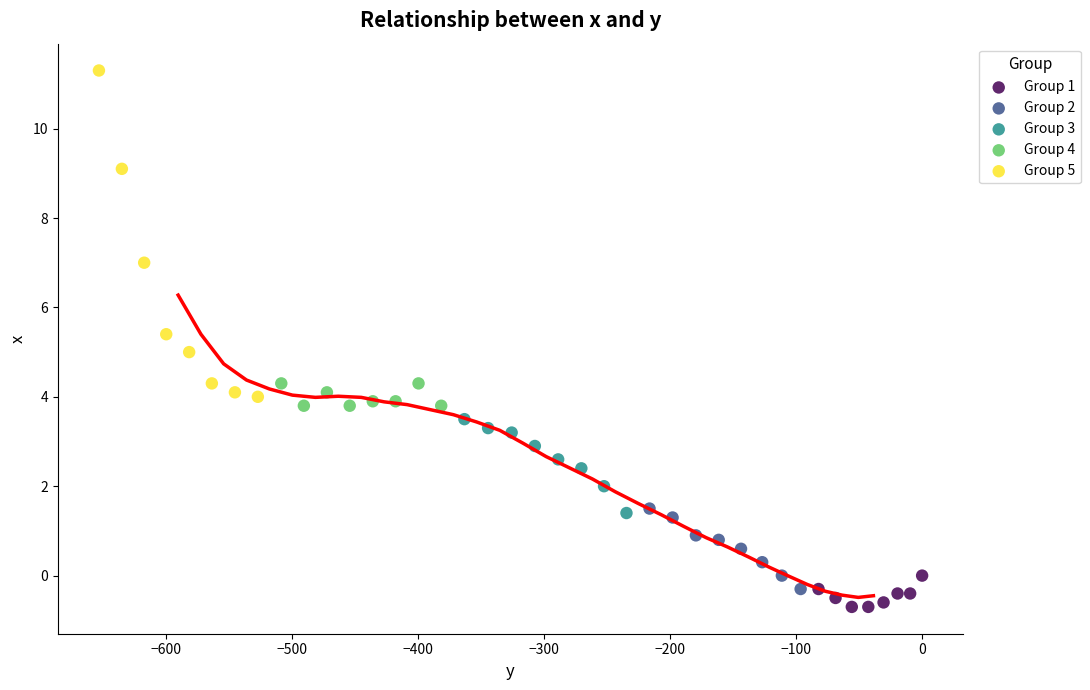

Which series has the largest Y range (max minus min)?

Group 5